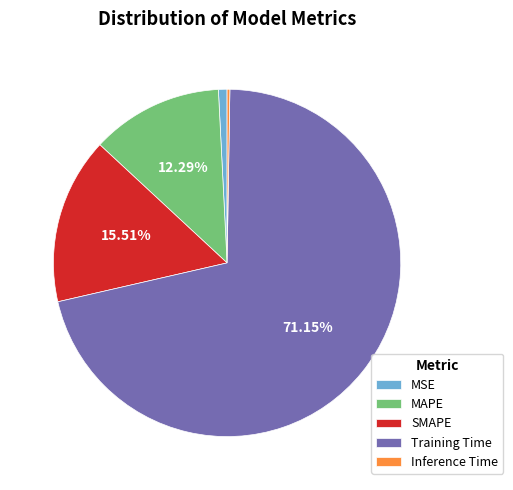

Which has a higher value, MSE or Training Time?

Training Time